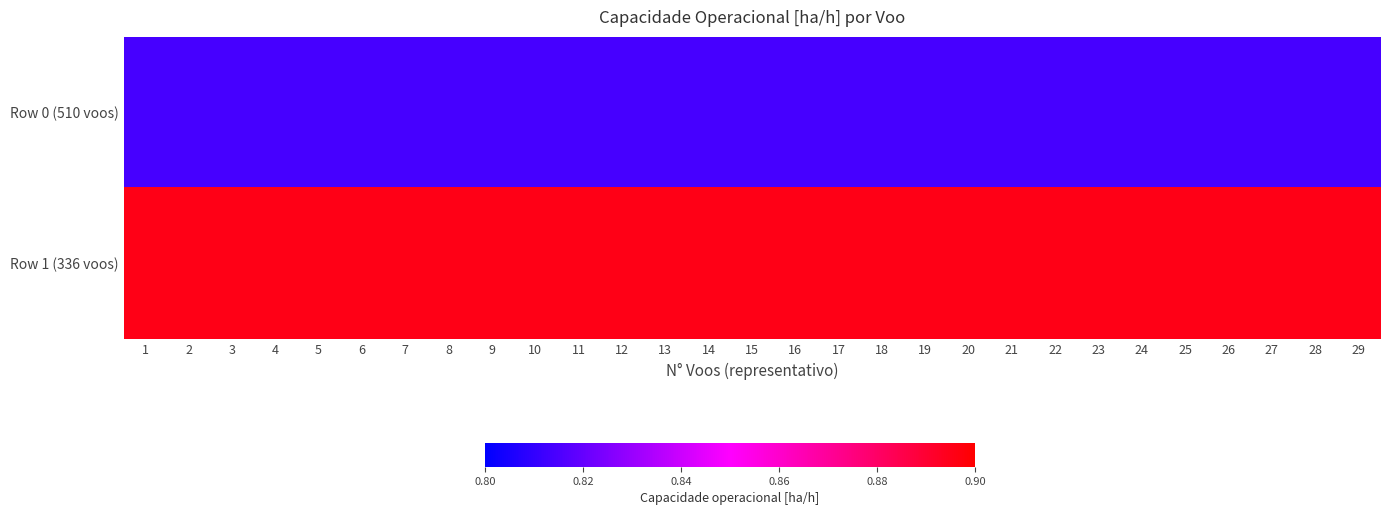

At 23, list the series in order from largest to smallest.

Row 1 (336 voos), Row 0 (510 voos)